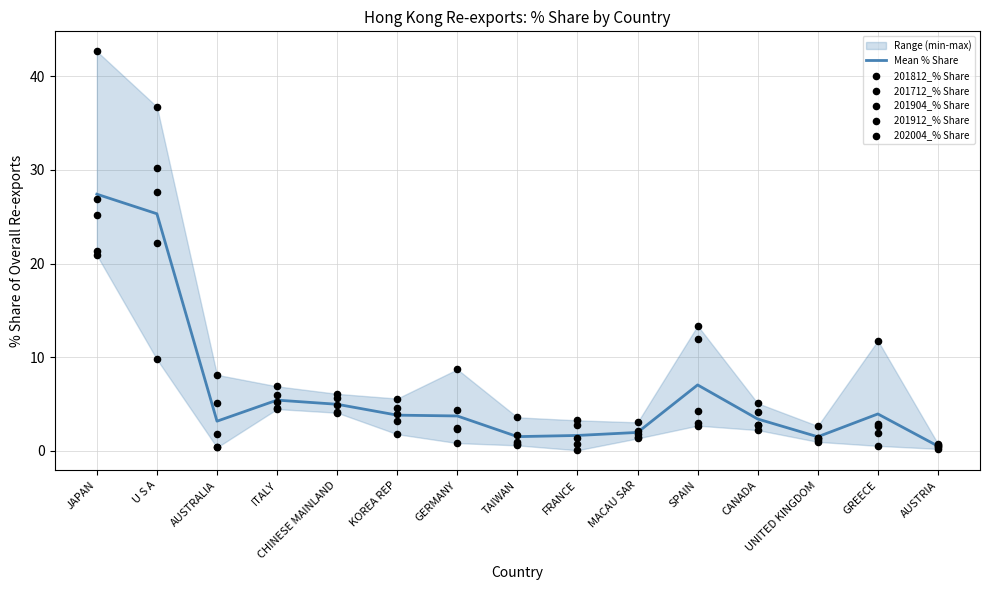

Which series reaches the minimum Y coordinate?

201904_% Share